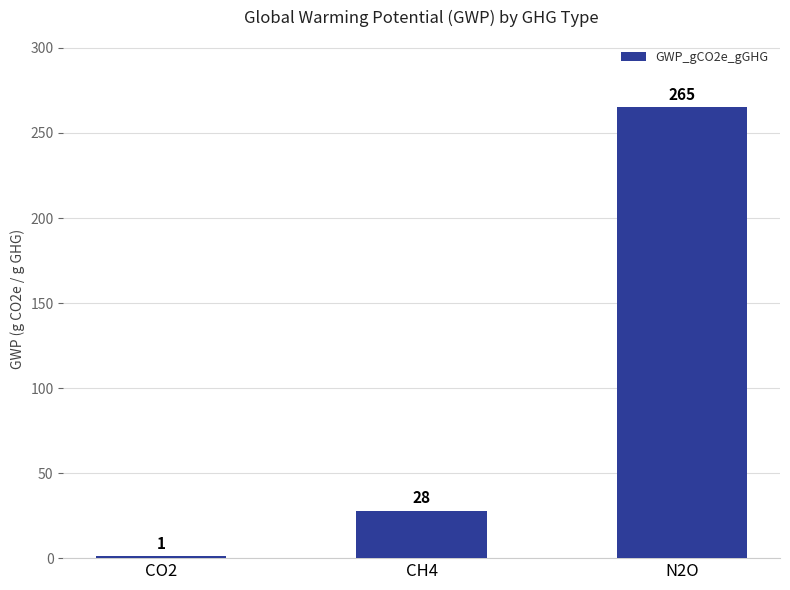

Are the bars grouped side by side (vs. stacked)?

No